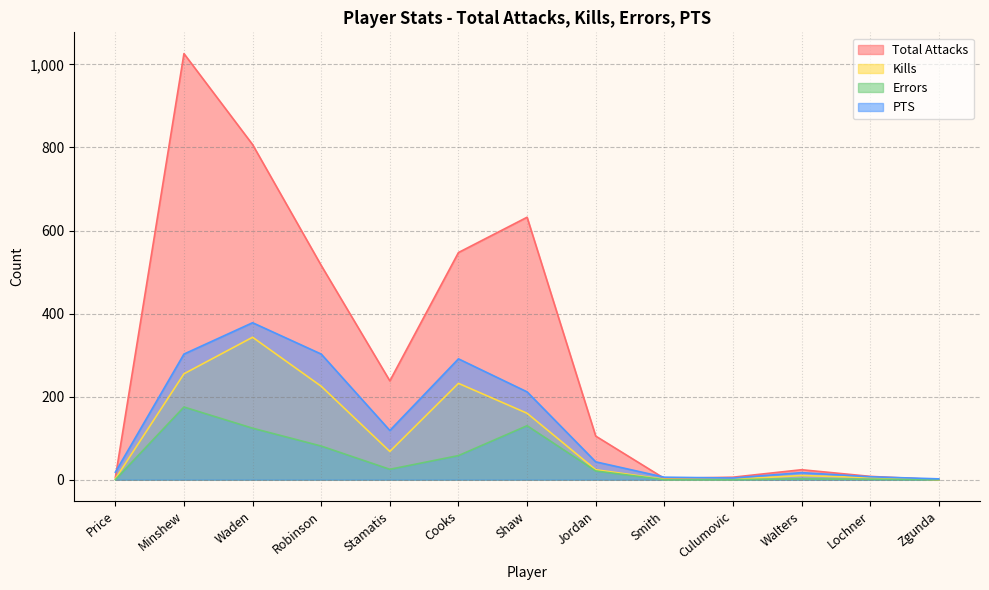

Which series has the largest range (max minus min)?

Total Attacks